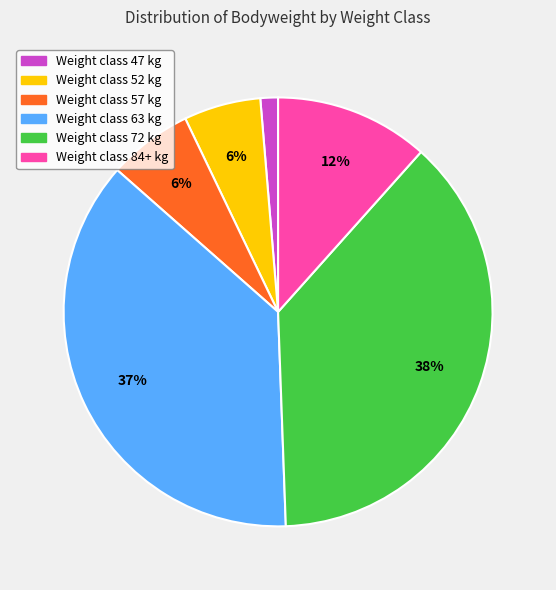

To the nearest percent, what is the average slice percentage?

17%